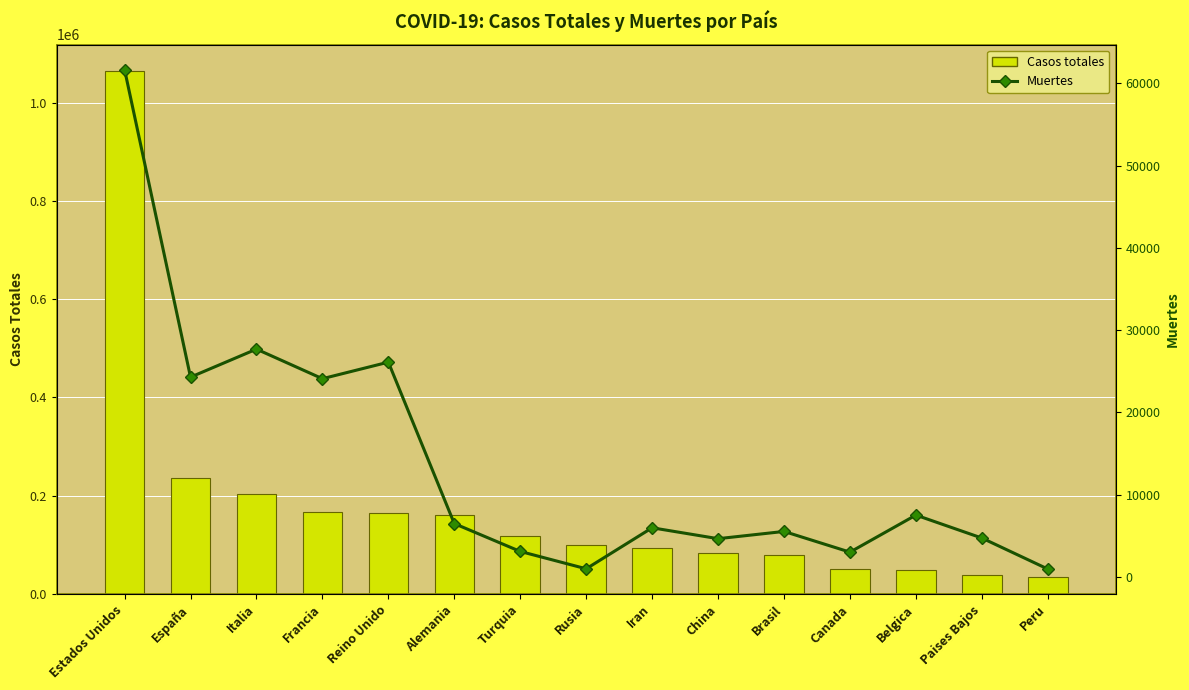

Reading left to right, transcribe all the data shown in this chart.

Casos totales: Estados Unidos=1064572	España=236899	Italia=203591	Francia=166420	Reino Unido=165221	Alemania=161539	Turquia=117589	Rusia=99399	Iran=93657	China=82862	Brasil=79685	Canada=51597	Belgica=47859	Paises Bajos=38802	Peru=33931
Muertes: Estados Unidos=61669	España=24275	Italia=27682	Francia=24087	Reino Unido=26097	Alemania=6467	Turquia=3081	Rusia=972	Iran=5957	China=4633	Brasil=5513	Canada=2996	Belgica=7501	Paises Bajos=4711	Peru=943